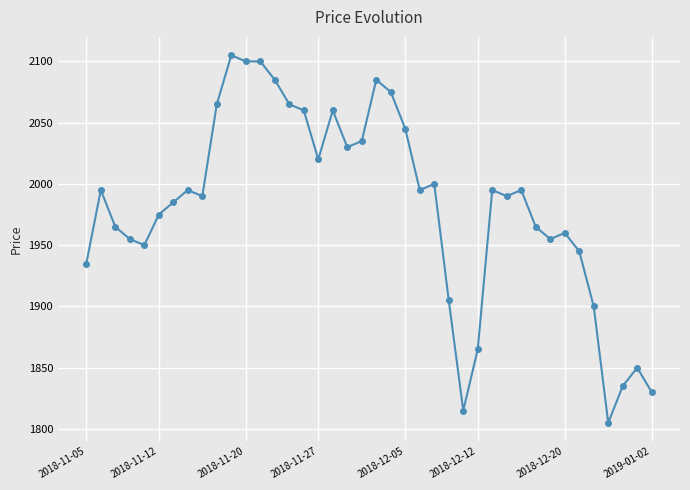

What is the difference between the maximum and second lowest values?

290